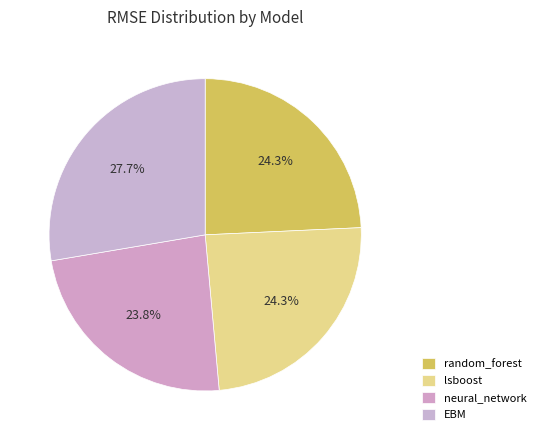

How many slices are in this pie chart?

4